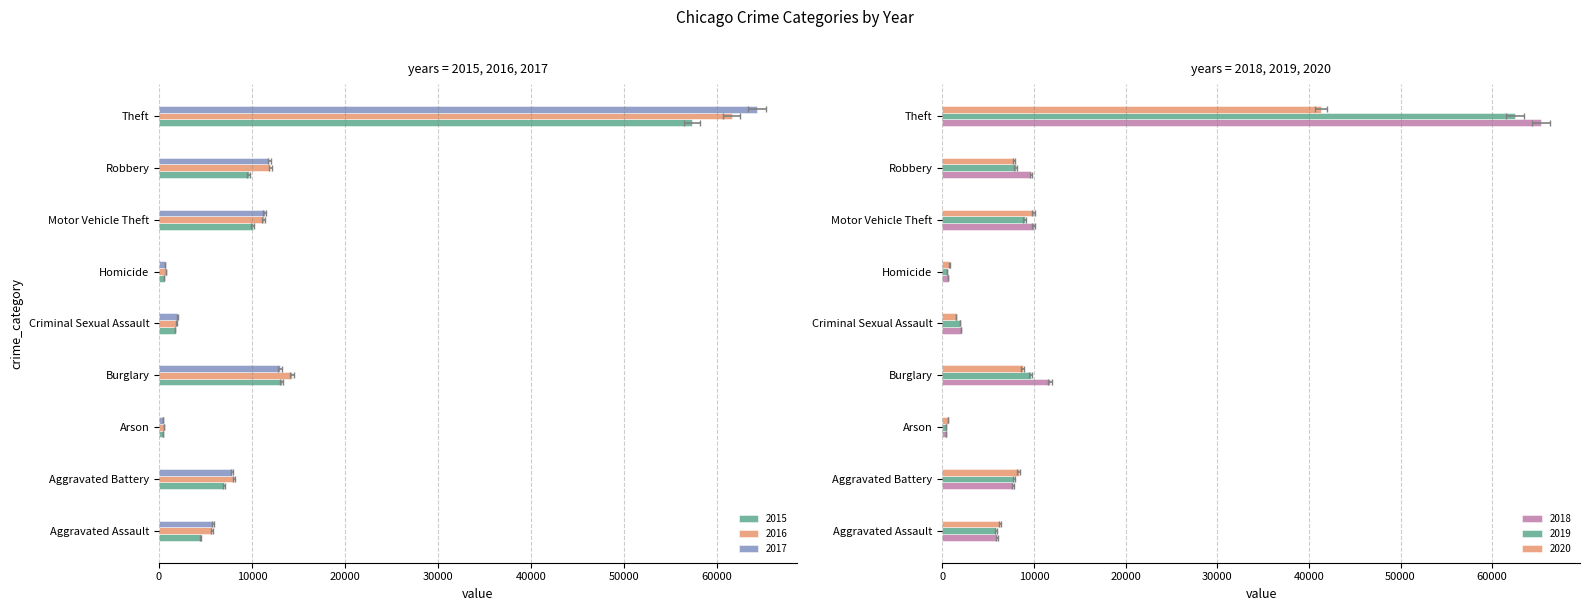

What is the minimum value for 2018?

373